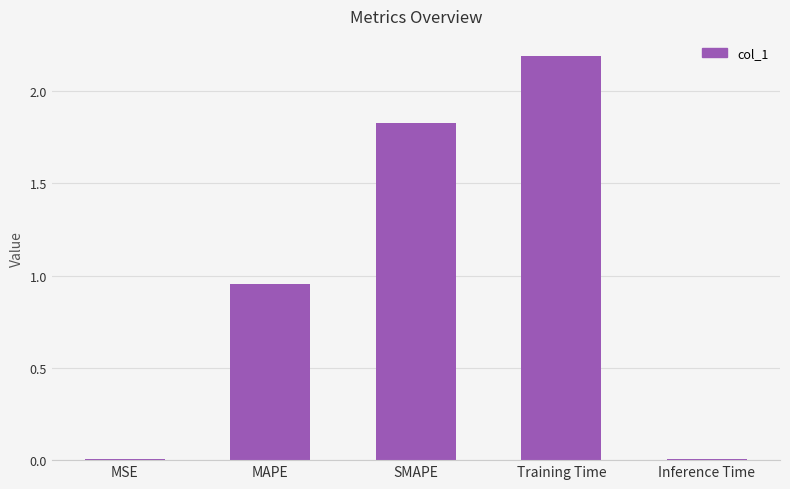

Count the number of categories in the chart.

5